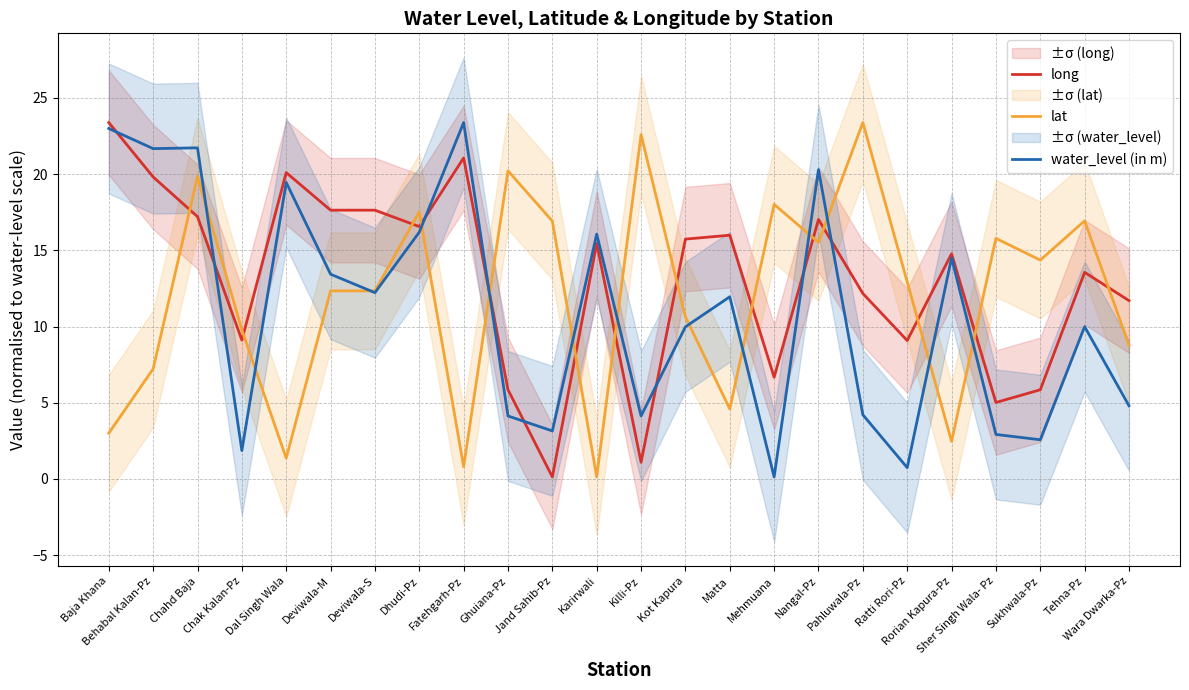

Reading right to left, list all the values displayed in this chart.

long: 11.7	13.6	5.9	5.0	14.8	9.1	12.2	17.0	6.7	16.0	15.7	1.1	15.5	0.1	5.9	21.1	16.6	17.6	17.6	20.1	9.1	17.2	19.8	23.4
lat: 8.8	16.9	14.4	15.8	2.5	12.9	23.4	15.5	18.0	4.6	10.6	22.6	0.1	16.9	20.2	0.8	17.5	12.3	12.3	1.4	9.8	19.9	7.2	3.0
water_level (in m): 4.8	10.0	2.6	2.9	14.5	0.7	4.2	20.3	0.1	11.9	10.0	4.1	16.1	3.1	4.1	23.4	16.2	12.2	13.4	19.4	1.9	21.7	21.7	23.0